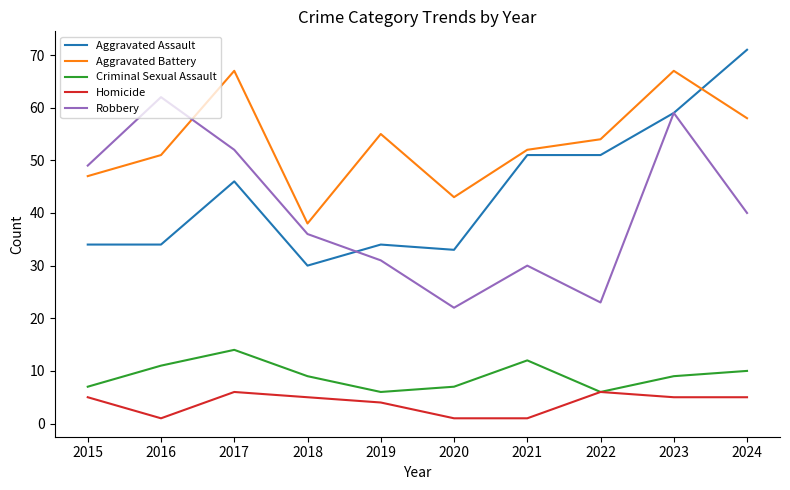

Reading left to right, transcribe all the data shown in this chart.

Aggravated Assault: 2015=34	2016=34	2017=46	2018=30	2019=34	2020=33	2021=51	2022=51	2023=59	2024=71
Aggravated Battery: 2015=47	2016=51	2017=67	2018=38	2019=55	2020=43	2021=52	2022=54	2023=67	2024=58
Criminal Sexual Assault: 2015=7	2016=11	2017=14	2018=9	2019=6	2020=7	2021=12	2022=6	2023=9	2024=10
Homicide: 2015=5	2016=1	2017=6	2018=5	2019=4	2020=1	2021=1	2022=6	2023=5	2024=5
Robbery: 2015=49	2016=62	2017=52	2018=36	2019=31	2020=22	2021=30	2022=23	2023=59	2024=40